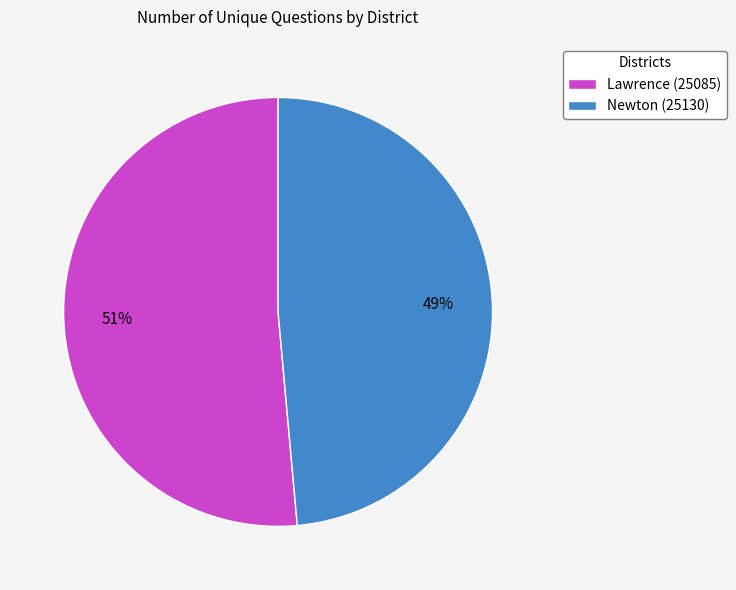

Which has a higher value, Lawrence (25085) or Newton (25130)?

Lawrence (25085)